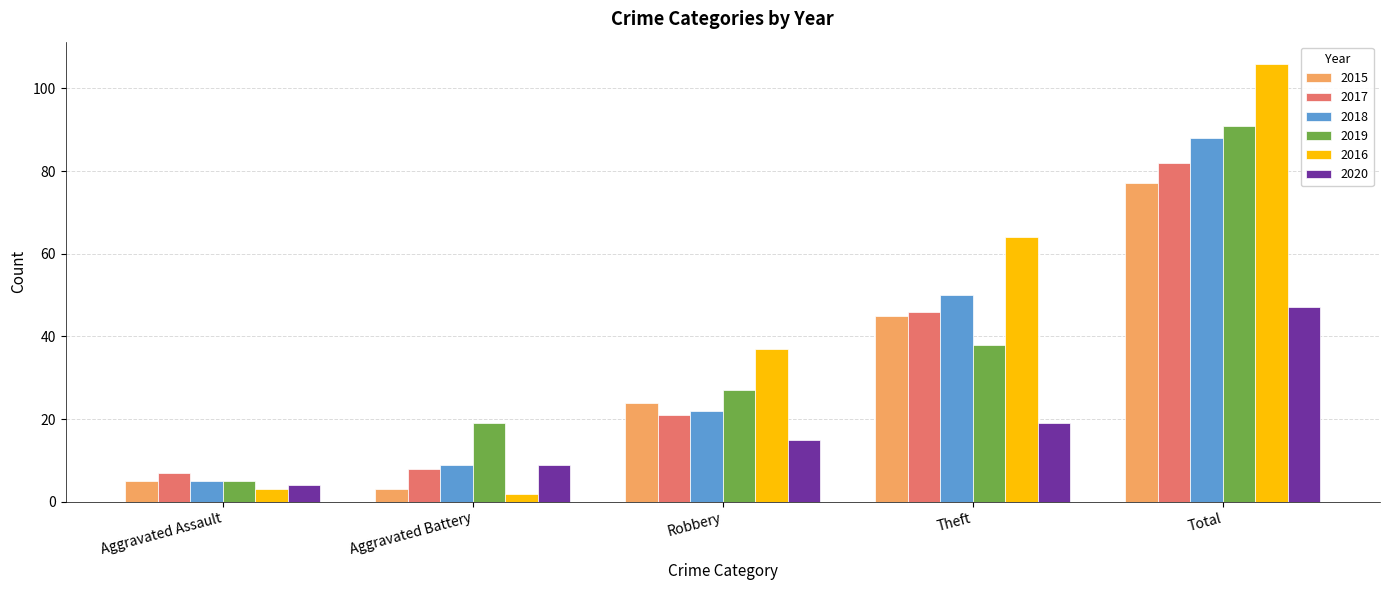

What is the greatest value displayed?

106